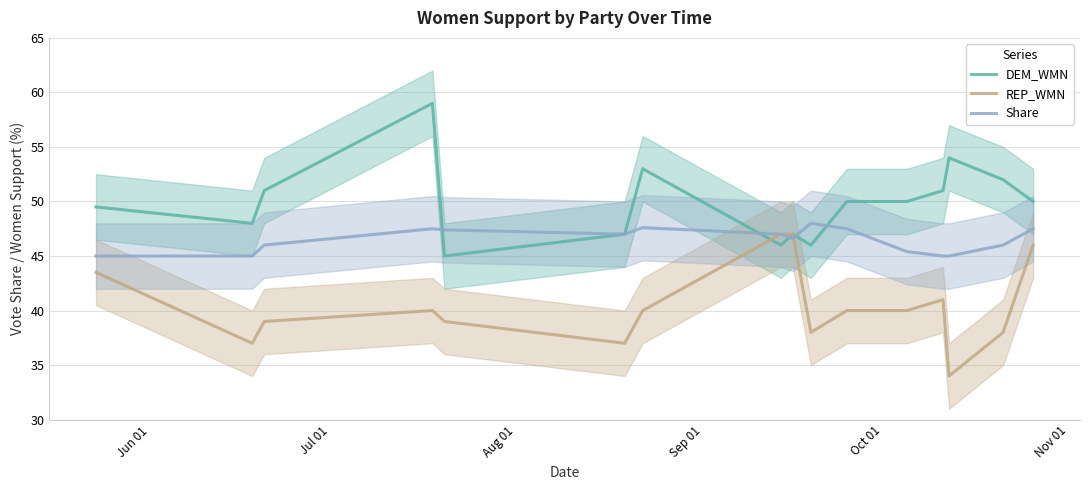

What is the minimum value for Share?

45.0